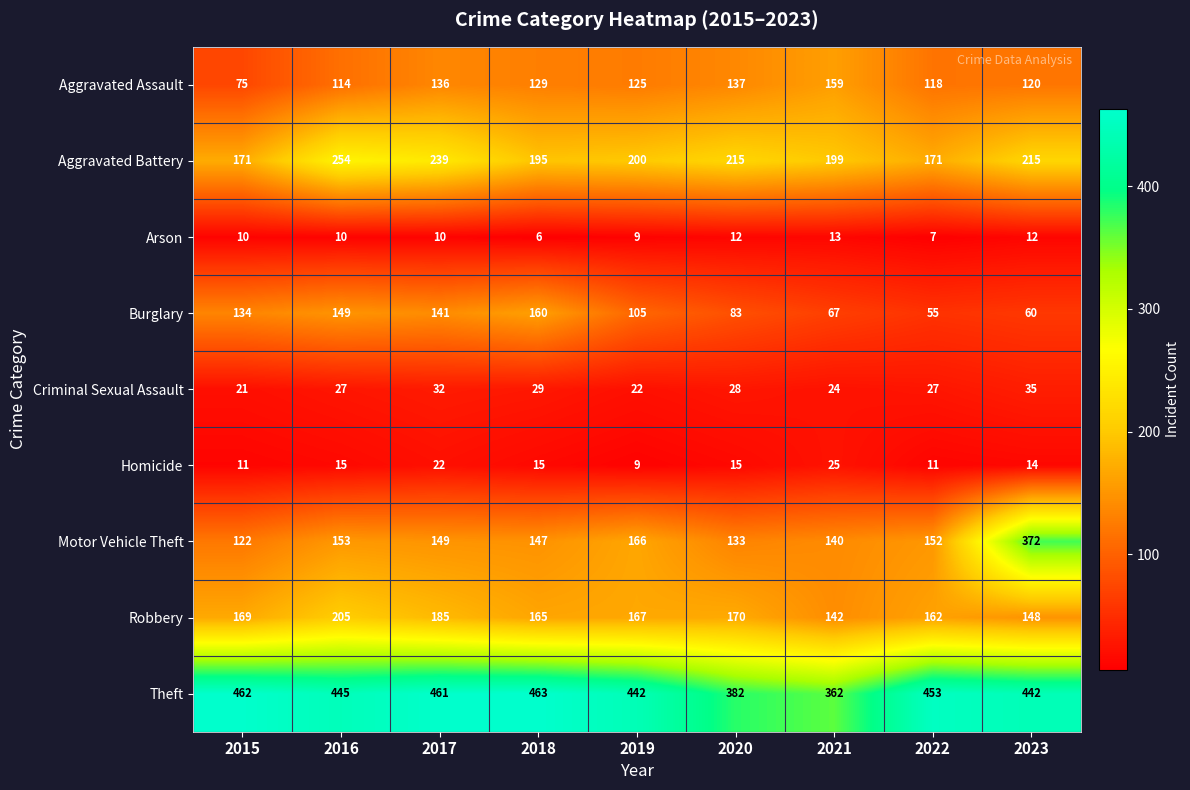

Rank the series by their maximum value, from highest to lowest.

Theft, Motor Vehicle Theft, Aggravated Battery, Robbery, Burglary, Aggravated Assault, Criminal Sexual Assault, Homicide, Arson